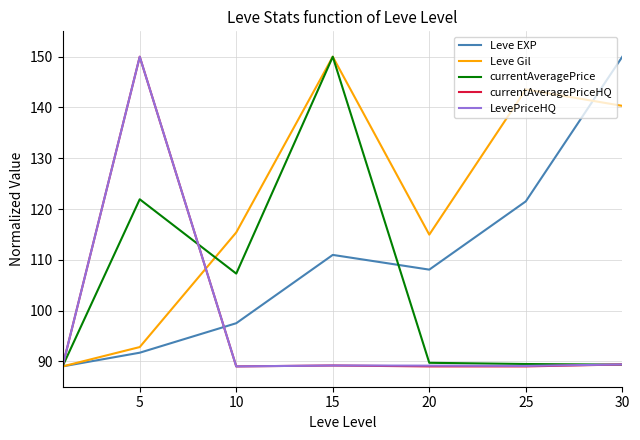

What is the greatest value displayed?

150.0